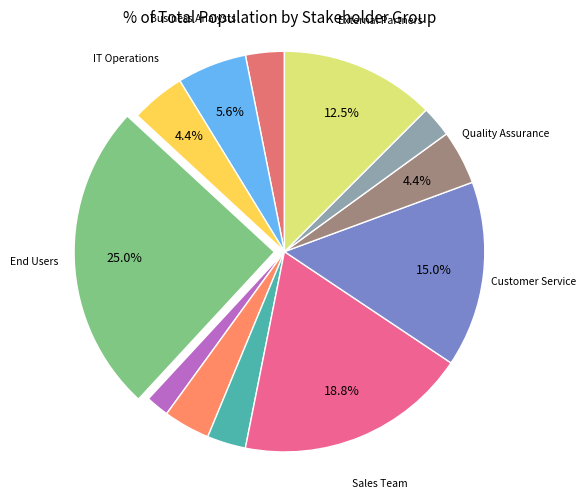

How many segments does this pie chart have?

12